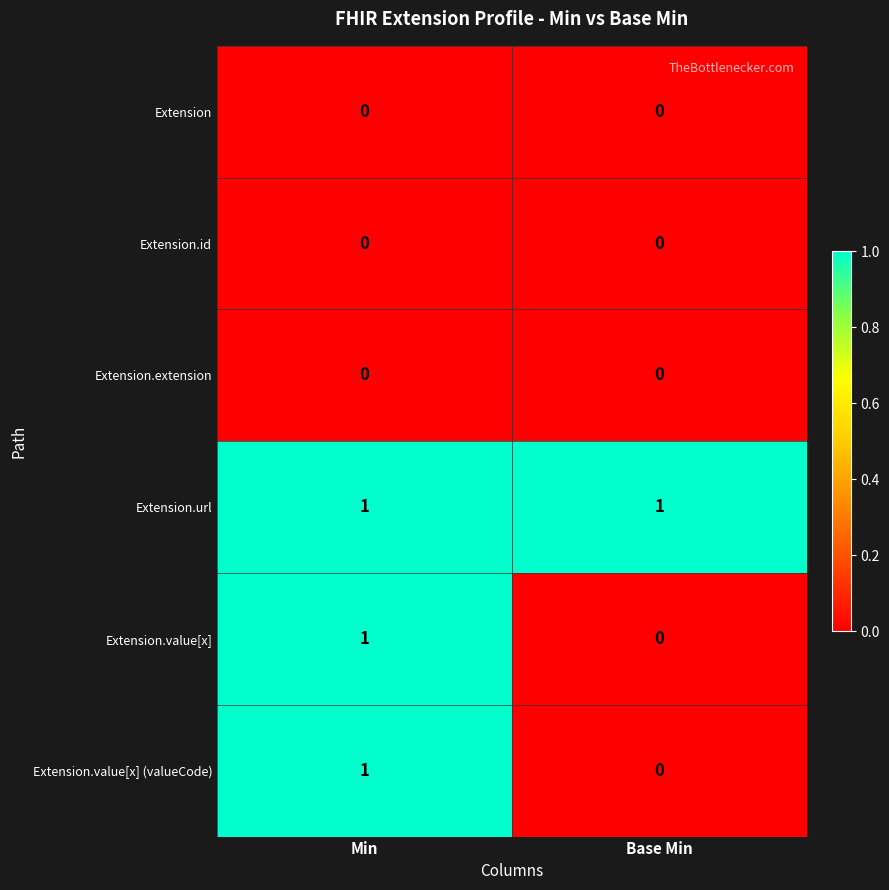

Where is Extension.value[x] (valueCode) nearest to the value 0?

Base Min